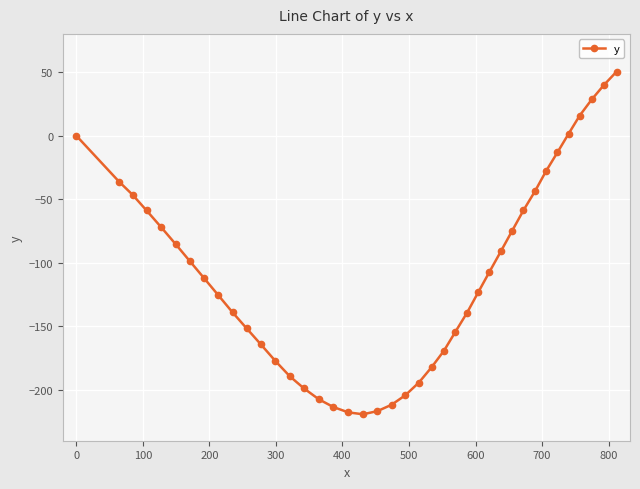

True or false: the data has more than 2 interior local peaks.

False